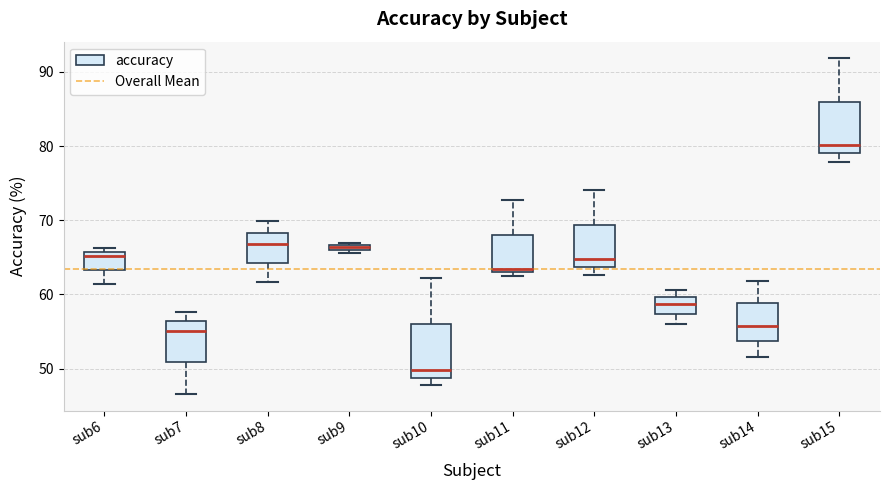

Which box's median line is the highest?

sub15